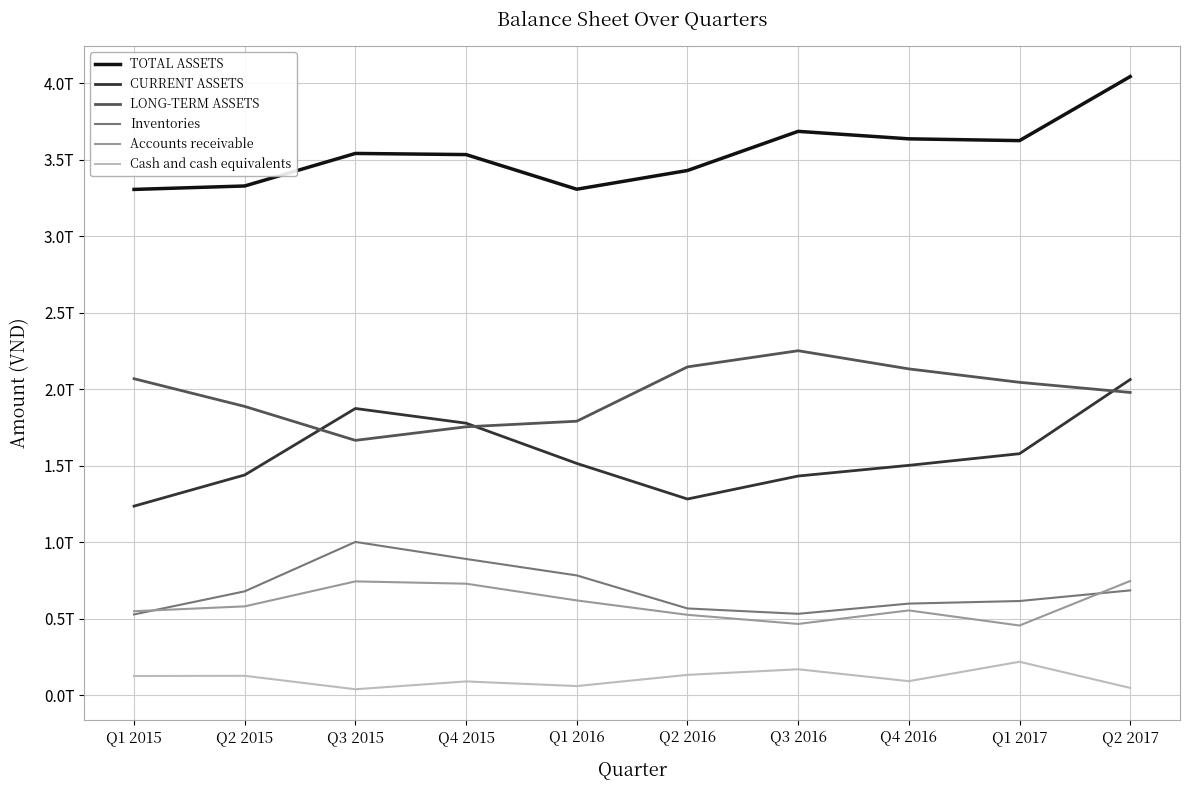

True or false: Cash and cash equivalents and Inventories intersect in this chart.

False